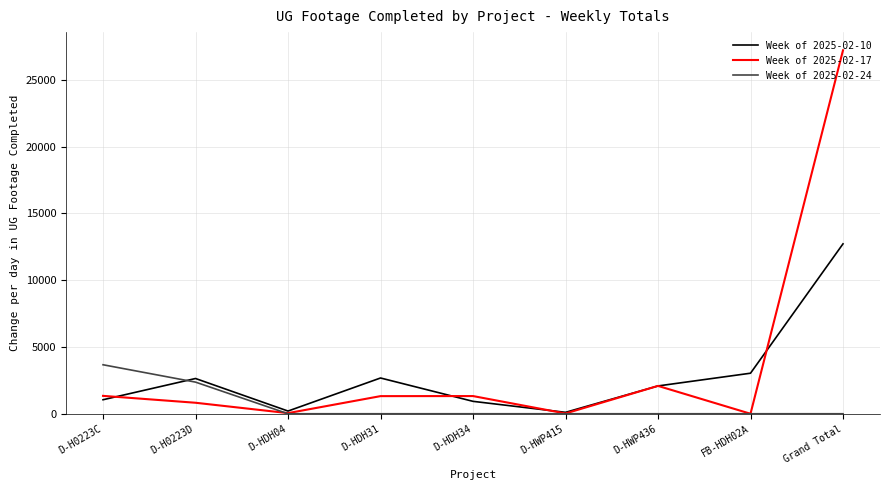

Which series has the widest spread of values?

Week of 2025-02-17